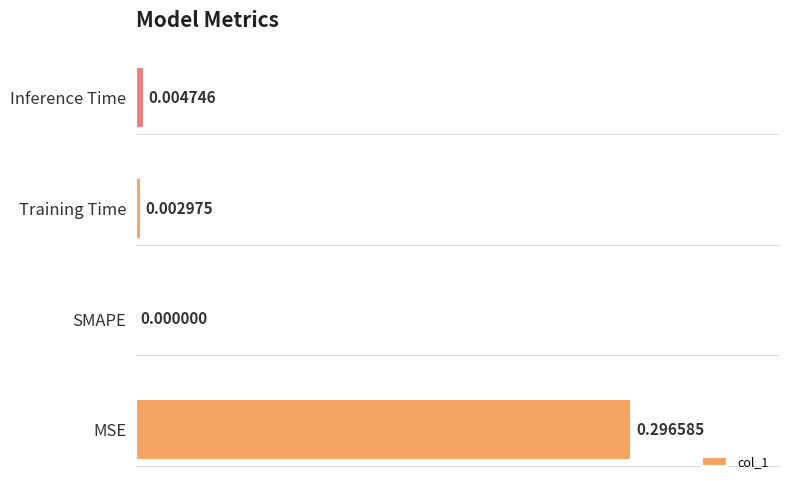

How many data points does each series have?

4